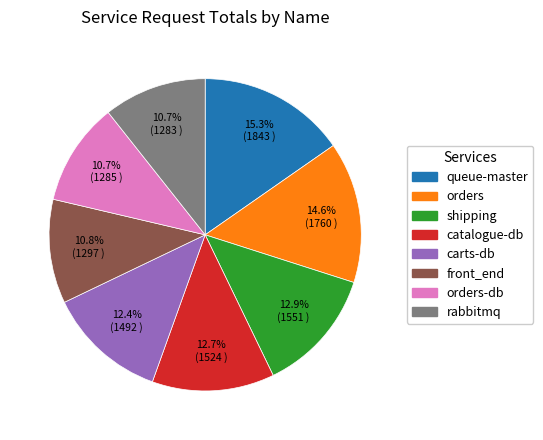

Is there a majority slice in this chart?

No